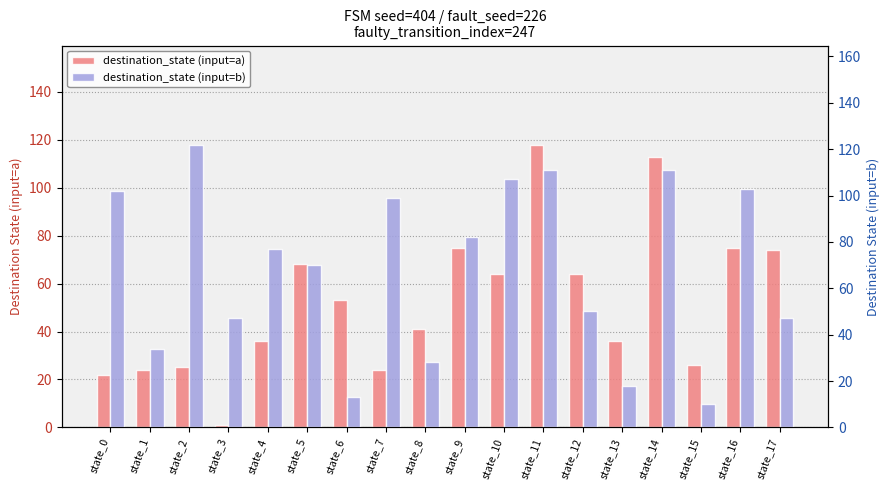

What are all the series names shown in the legend?

destination_state (input=a), destination_state (input=b)